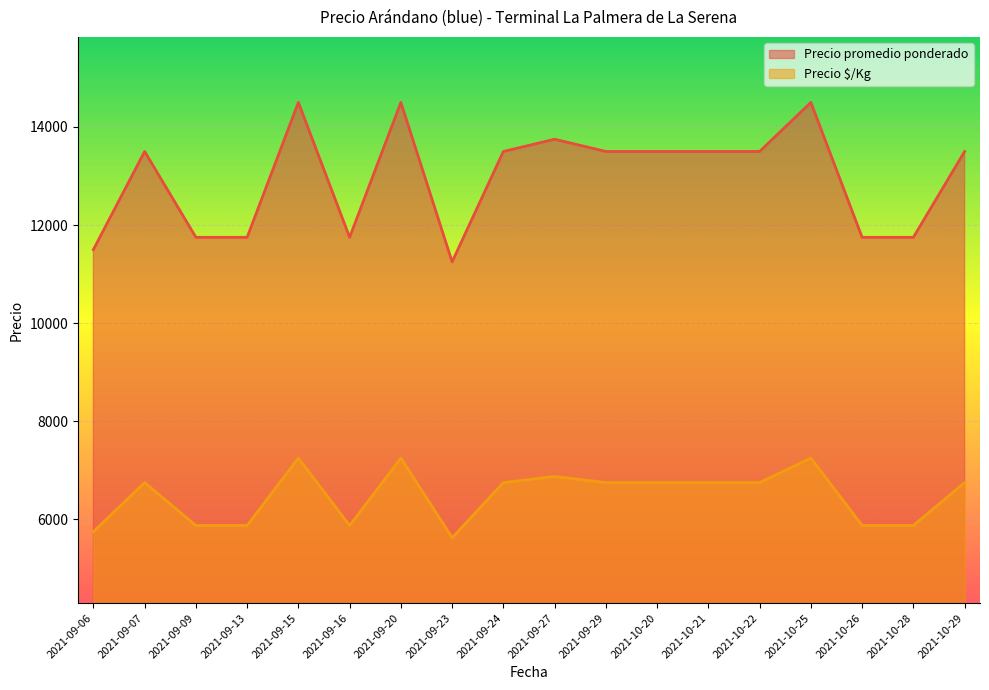

What are all the series names shown in the legend?

Precio promedio ponderado, Precio $/Kg